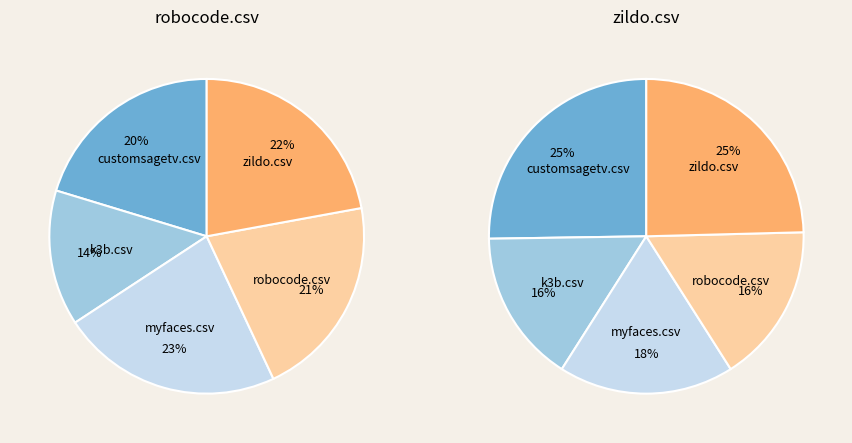

What is the largest slice in the pie chart?

customsagetv.csv